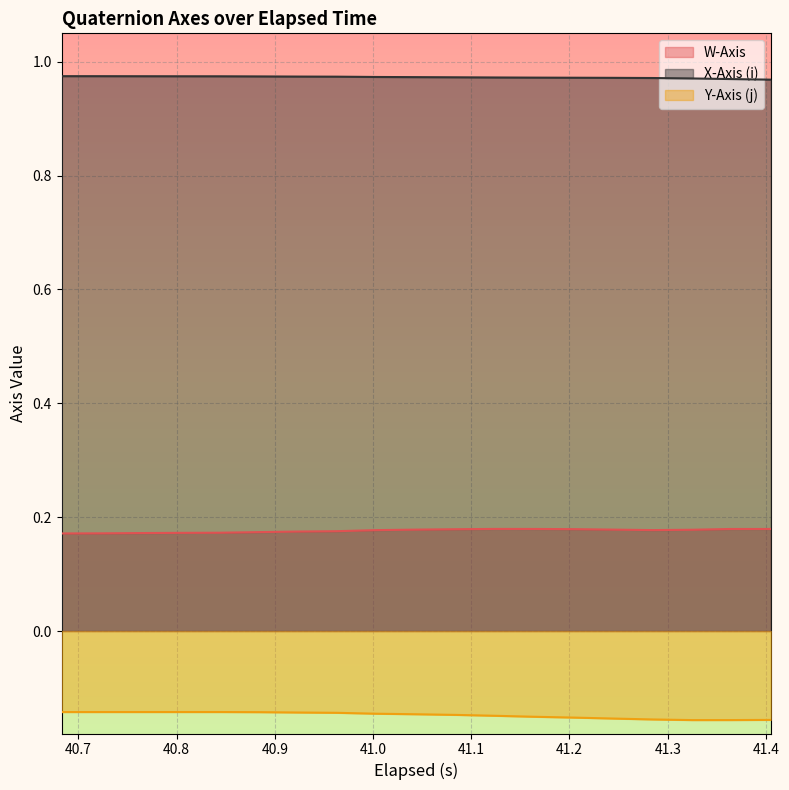

What is the sum of all W-Axis values?

3.3